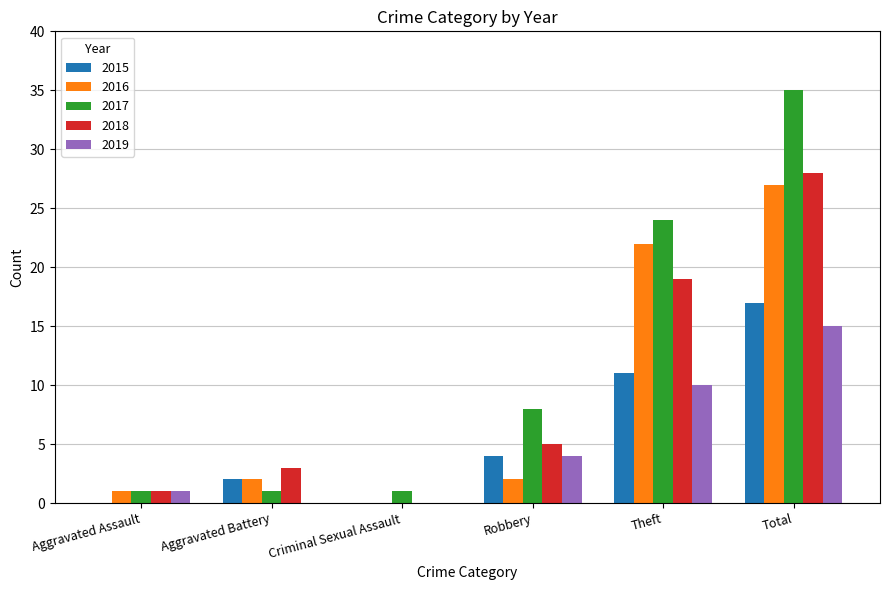

At which label is 2018 closest to 14?

Theft